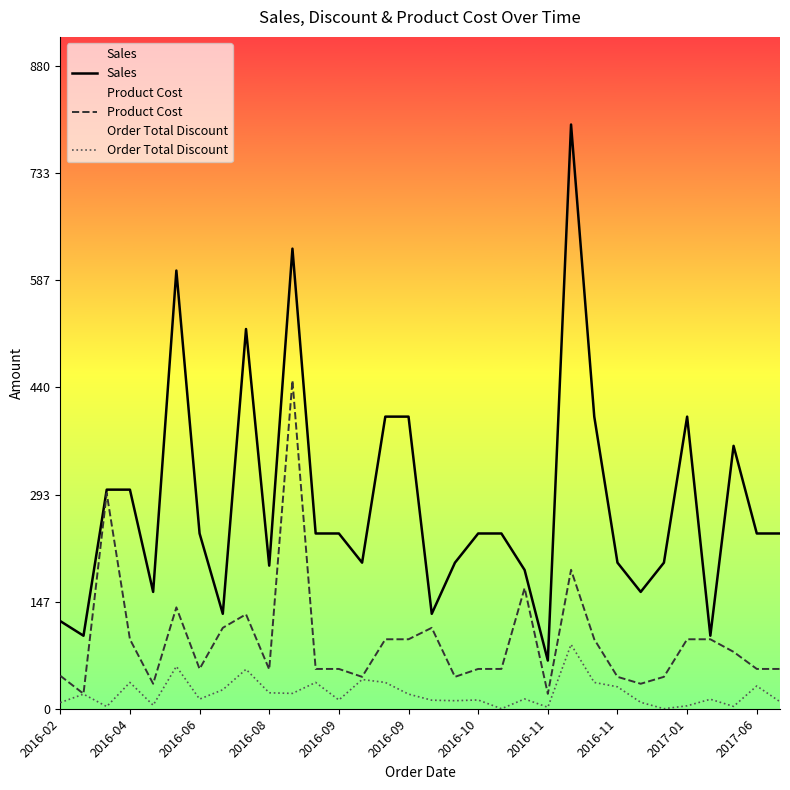

How many data points in Sales are above 239?

18